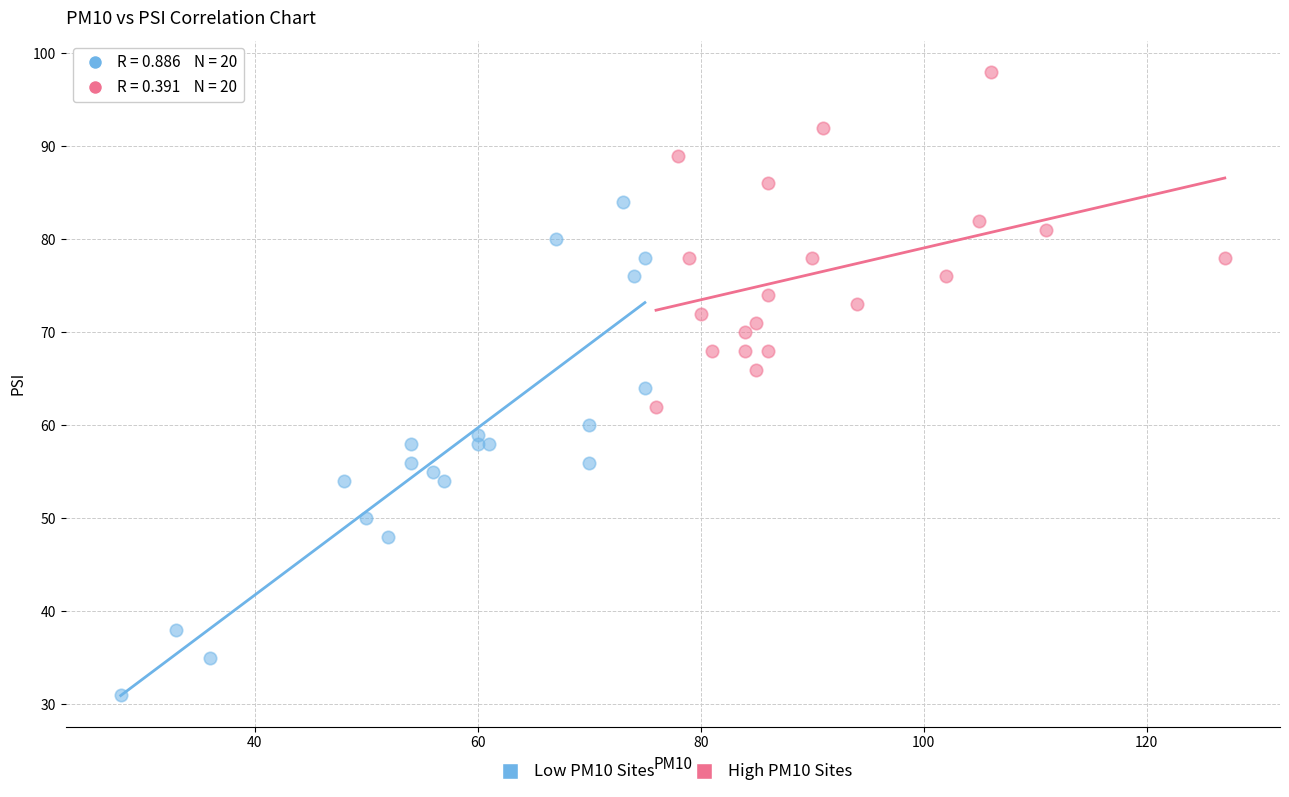

Which series reaches the minimum Y coordinate?

Low PM10 Sites